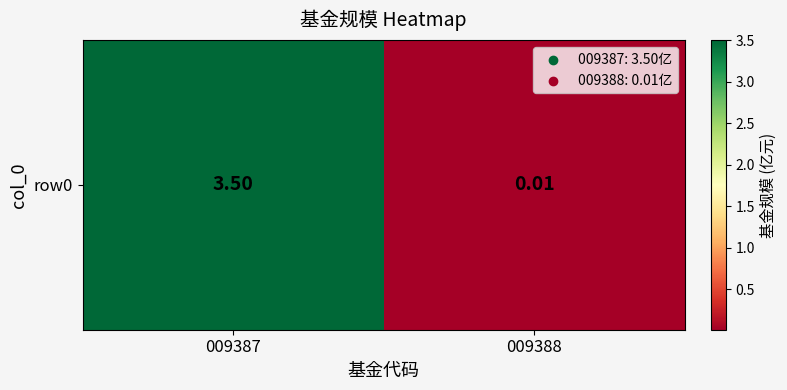

What is the change in value from 009387 to 009388?

-3.5